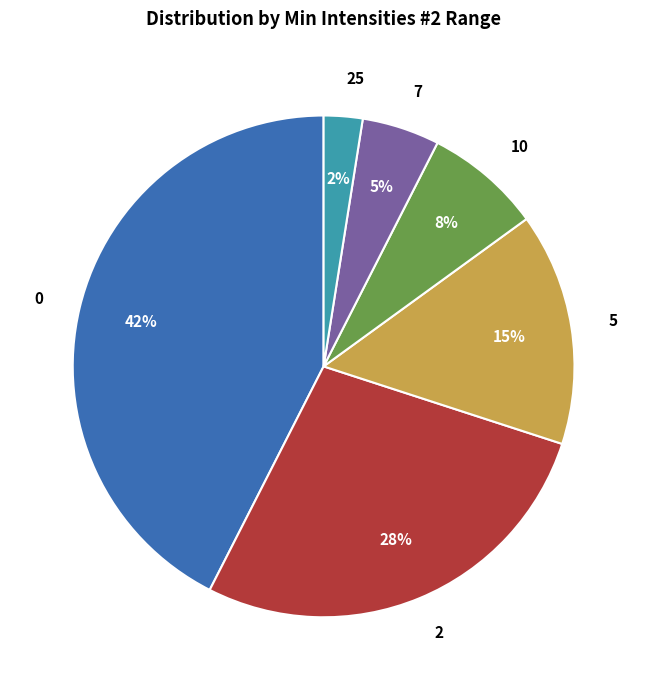

How many segments does this pie chart have?

6